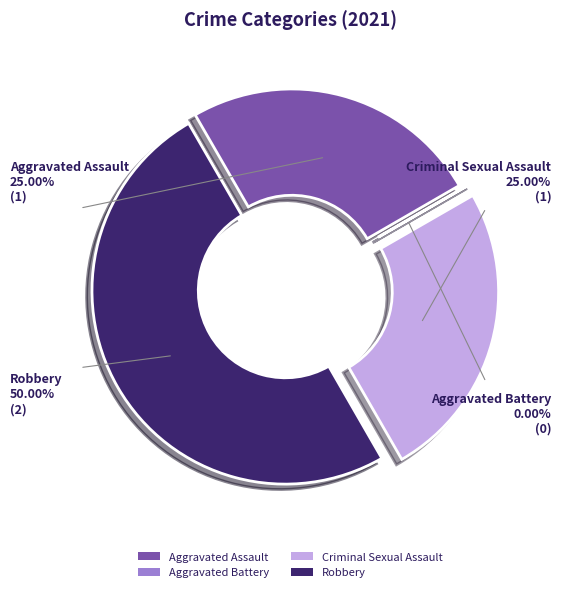

To the nearest percent, what is the combined percentage of Aggravated Battery and Robbery?

50%